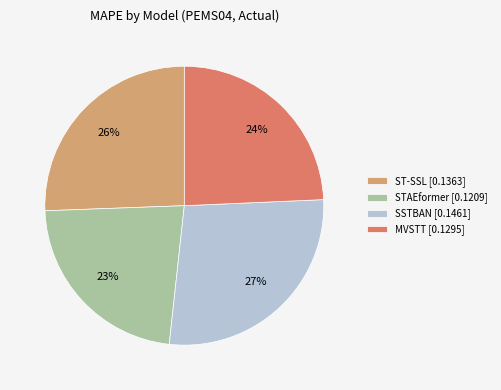

Is STAEformer the majority of the pie?

No